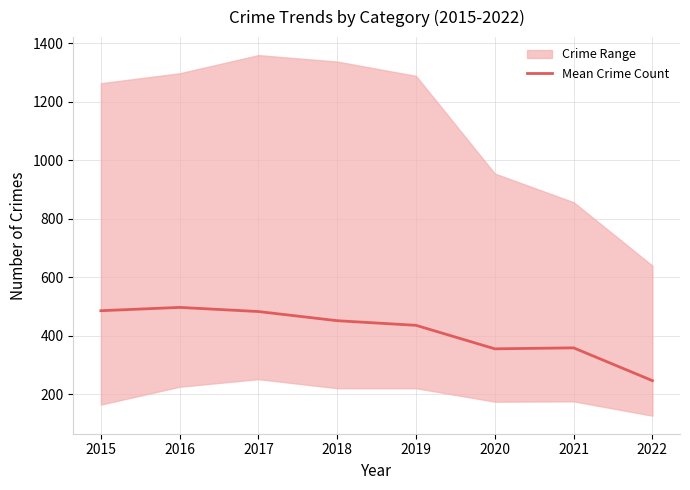

List the labels in order of value, largest first.

2016, 2015, 2017, 2018, 2019, 2021, 2020, 2022